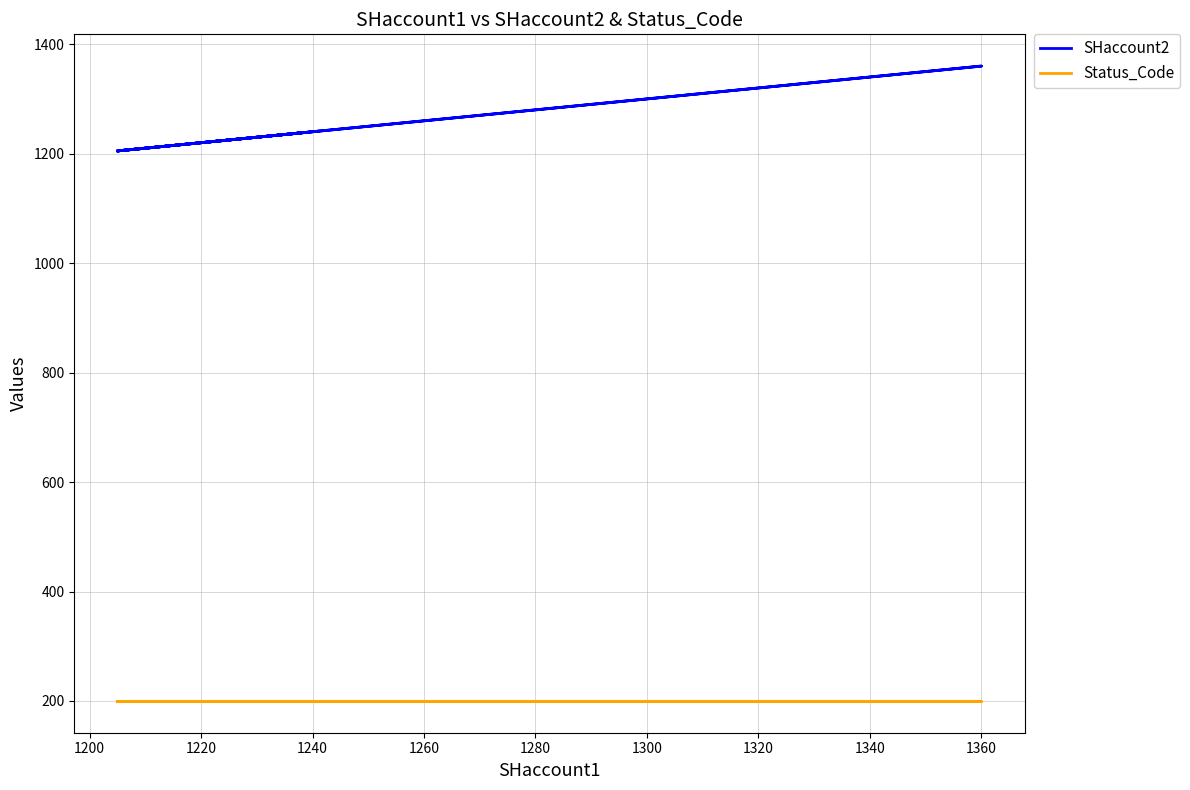

What is the maximum value shown in the chart?

1360